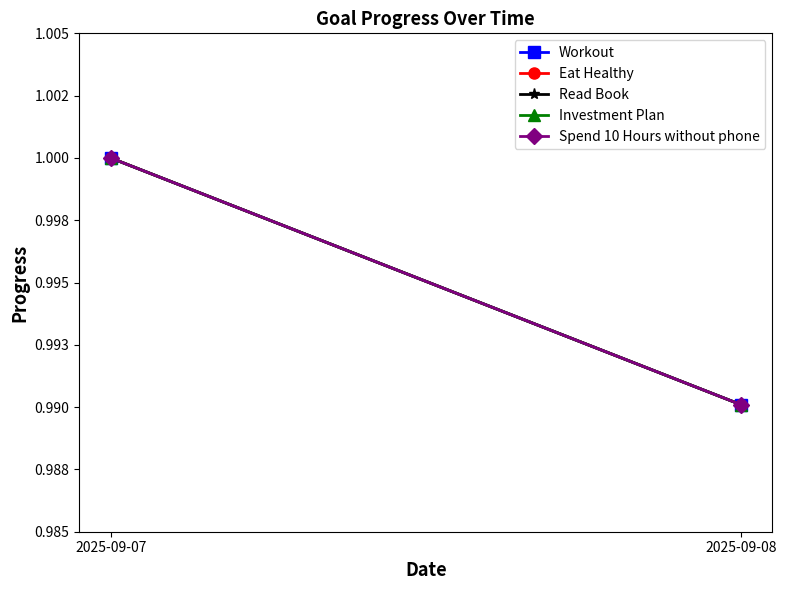

What is the sum of all Workout values?

2.0